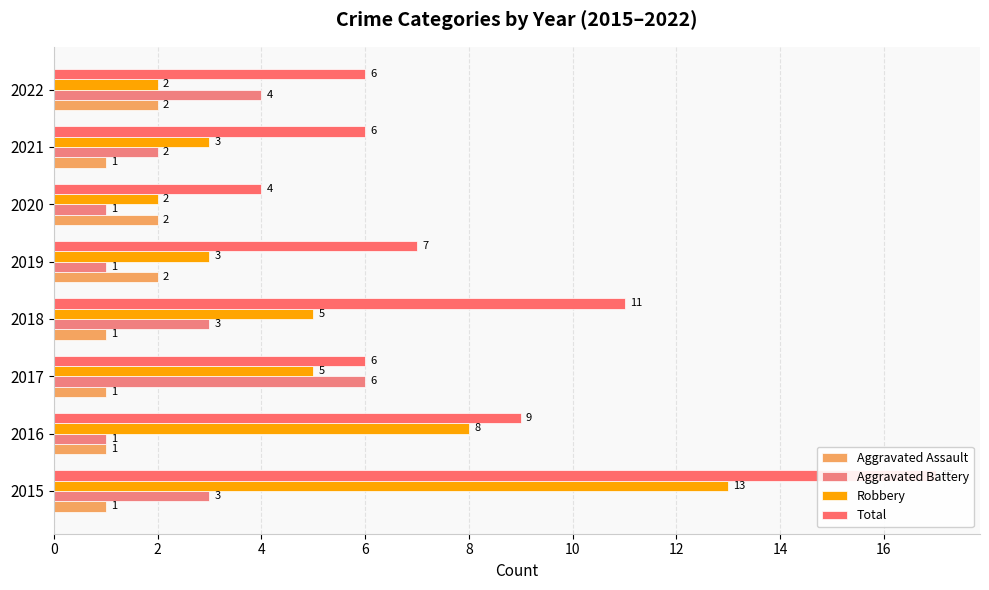

The Total series shows 6 at 2018. True or false?

False